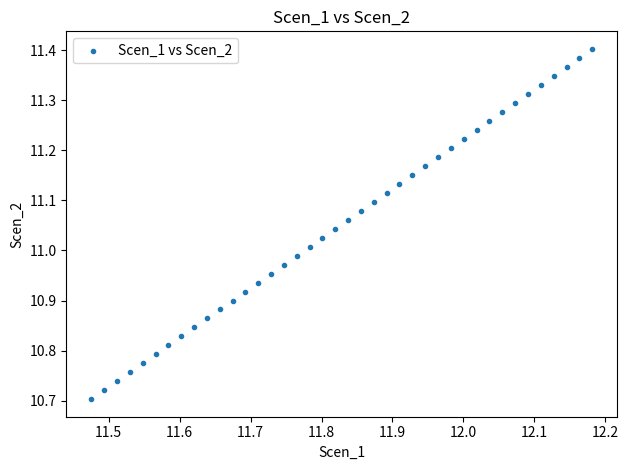

What is the range of X values (max minus min)?

0.7